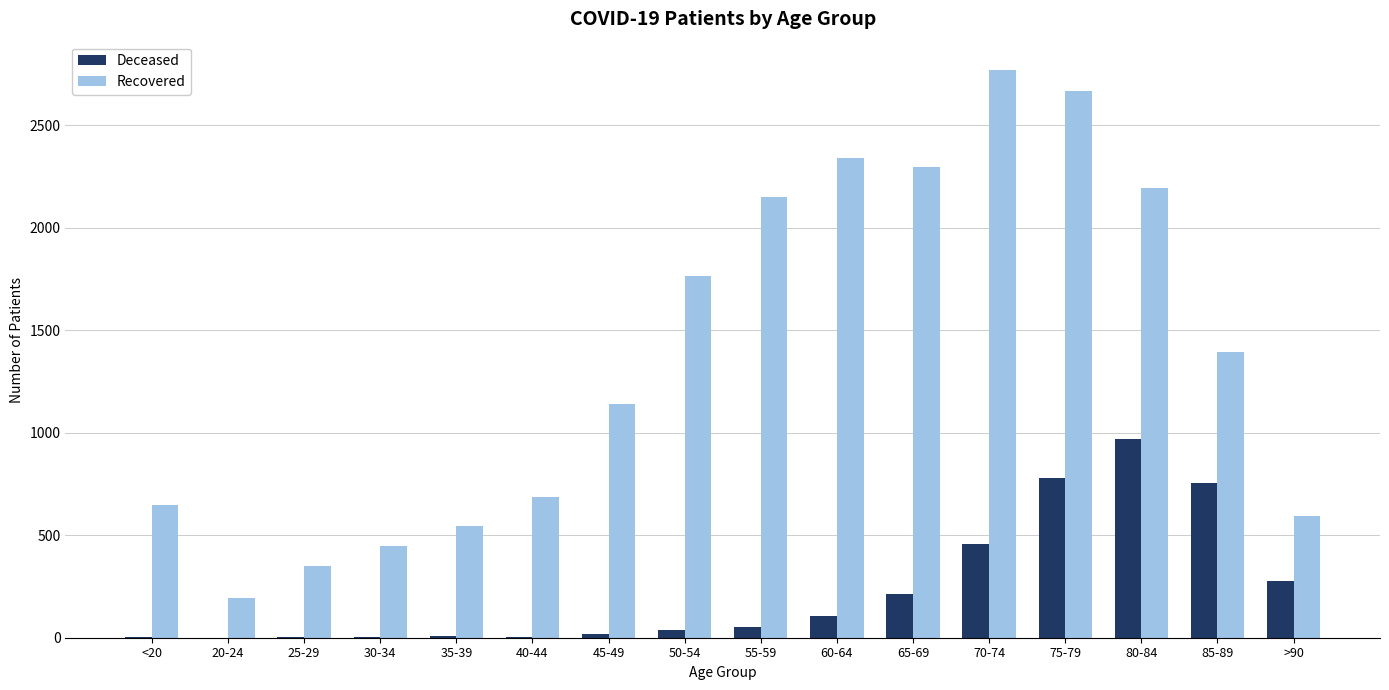

Is it true that Recovered equals 4335 at 75-79?

False